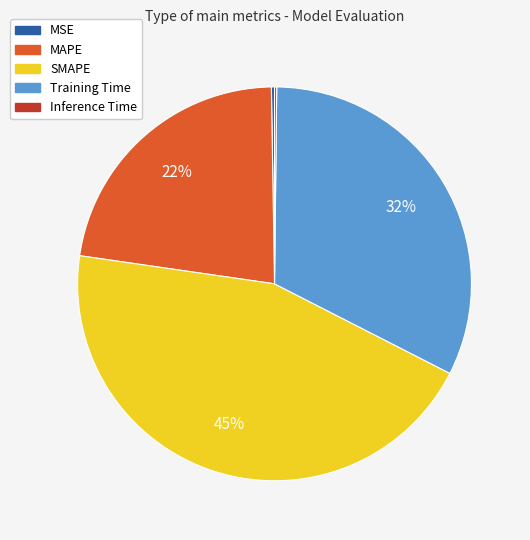

Is Training Time the majority of the pie?

No